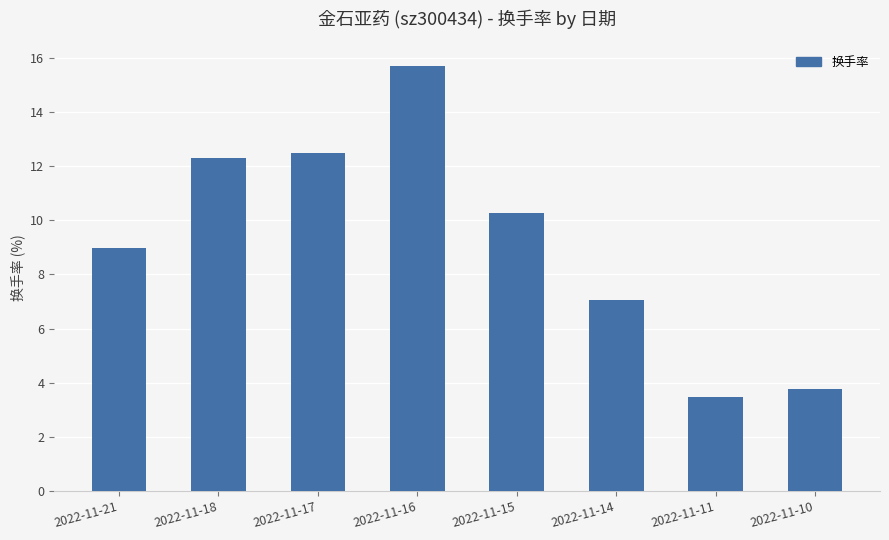

Which label corresponds to the smallest value in the chart?

2022-11-11